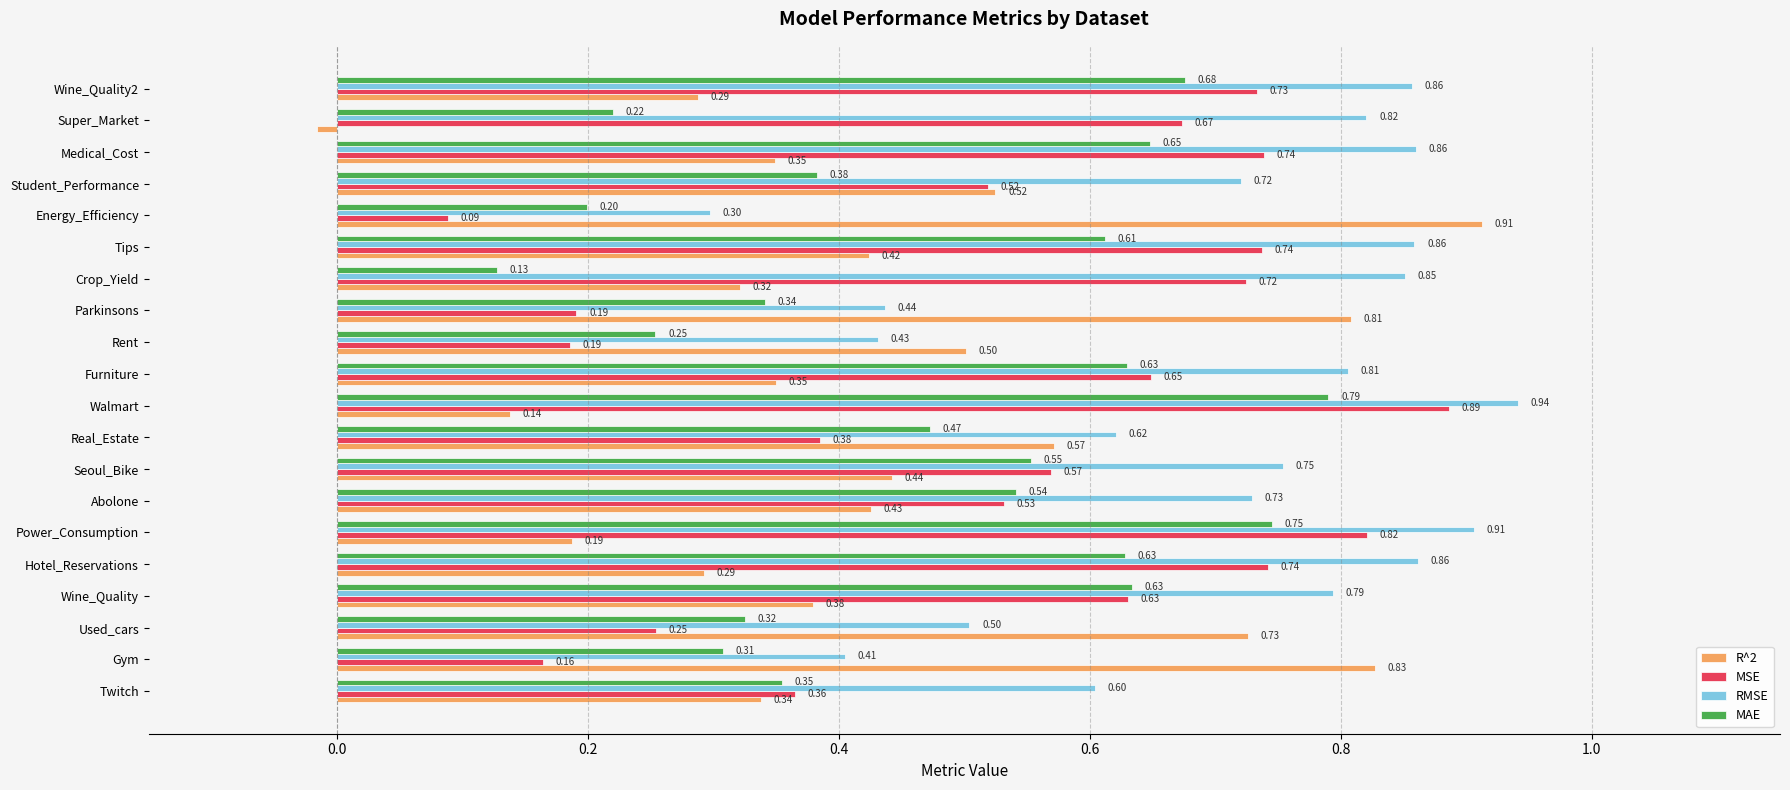

Which label corresponds to the largest value in the chart?

Walmart